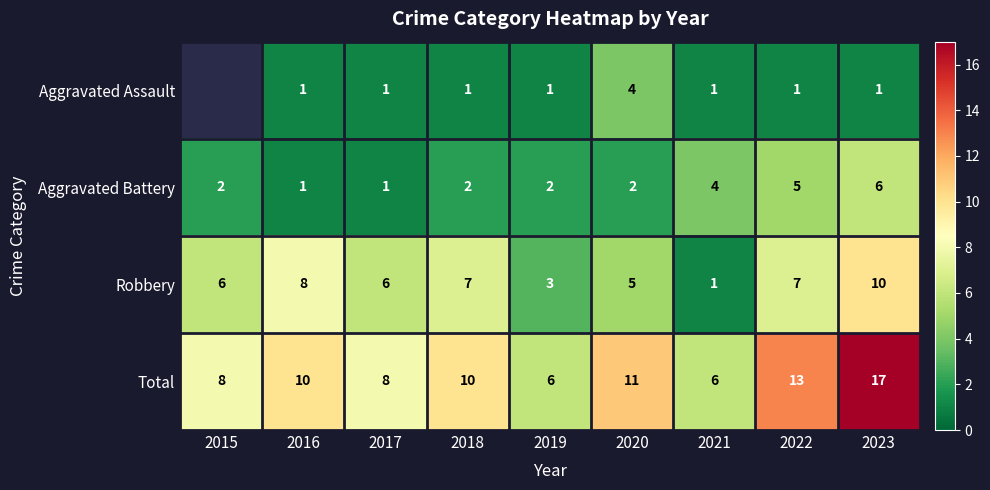

Is the value of Aggravated Assault at 2017 greater than the value of Robbery at 2015?

No